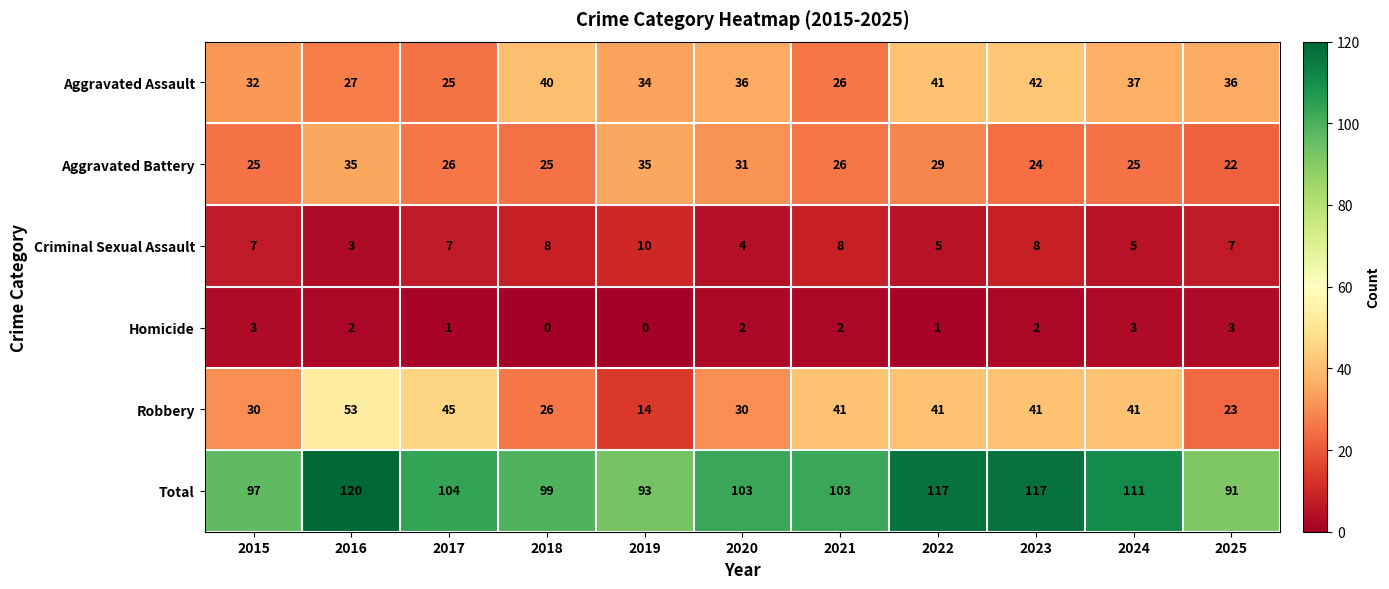

What is the difference between the highest and lowest values at 2022?

116